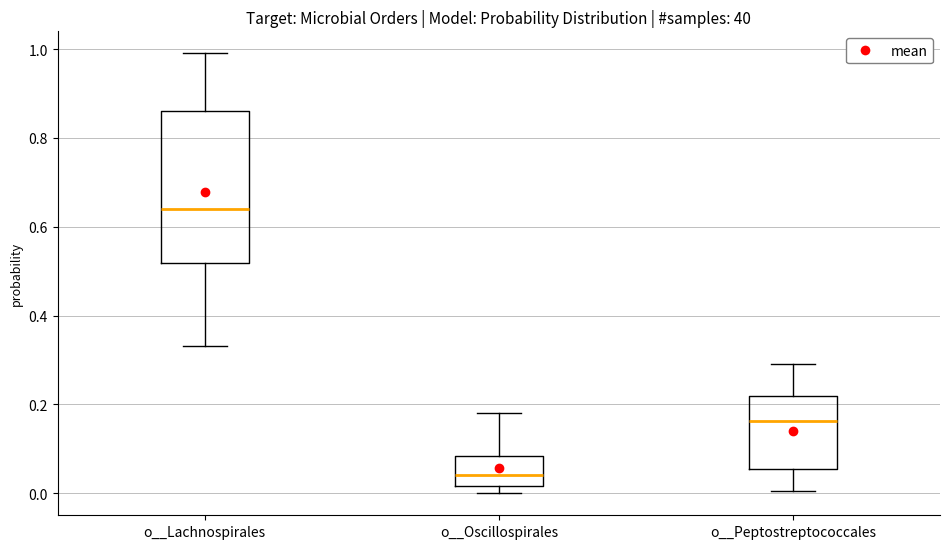

Reading left to right, transcribe this box plot: for each box, give where its median line is, the range the box spans, and where its two whiskers end, as read against the y-axis. The values are not printed on the chart, so give them approximately, as read against the axis.

o__Lachnospirales: median 0.64, box 0.52 to 0.86, whiskers 0.34 to 1.00
o__Oscillospirales: median 0.04, box 0.02 to 0.08, whiskers 0.00 to 0.18
o__Peptostreptococcales: median 0.16, box 0.06 to 0.22, whiskers 0.00 to 0.30